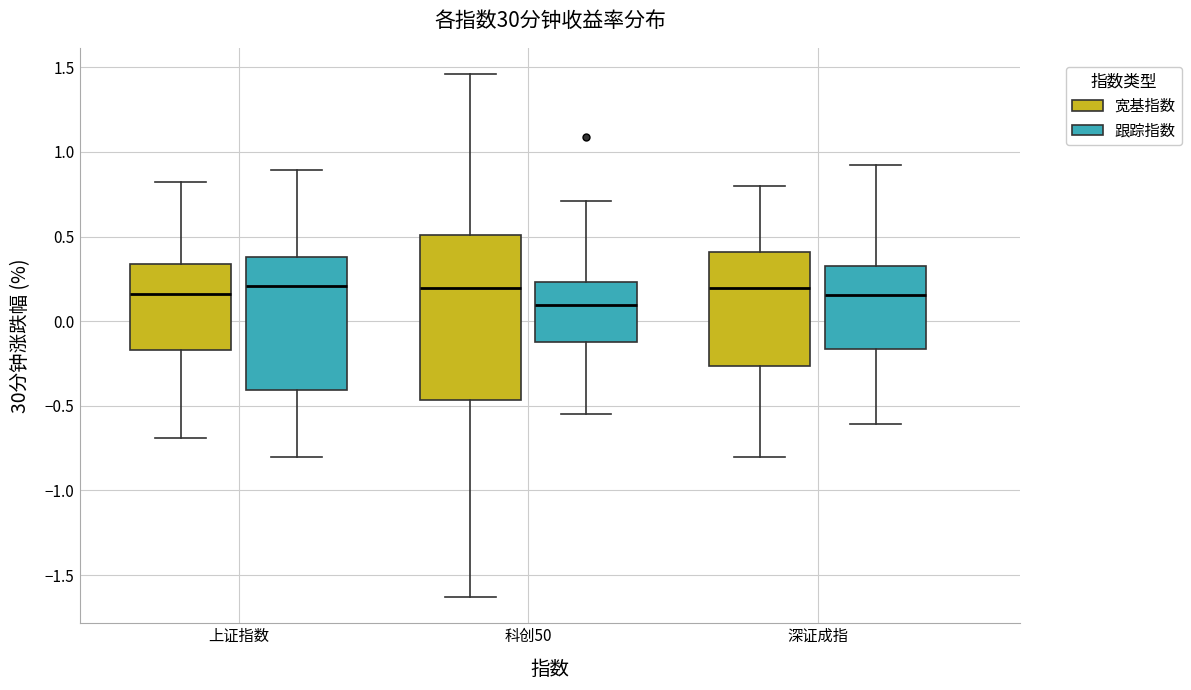

Where does the median line of the box for 科创50 (宽基指数) sit on the y-axis? The values are not printed on the chart, so give them approximately, as read against the axis.

0.20